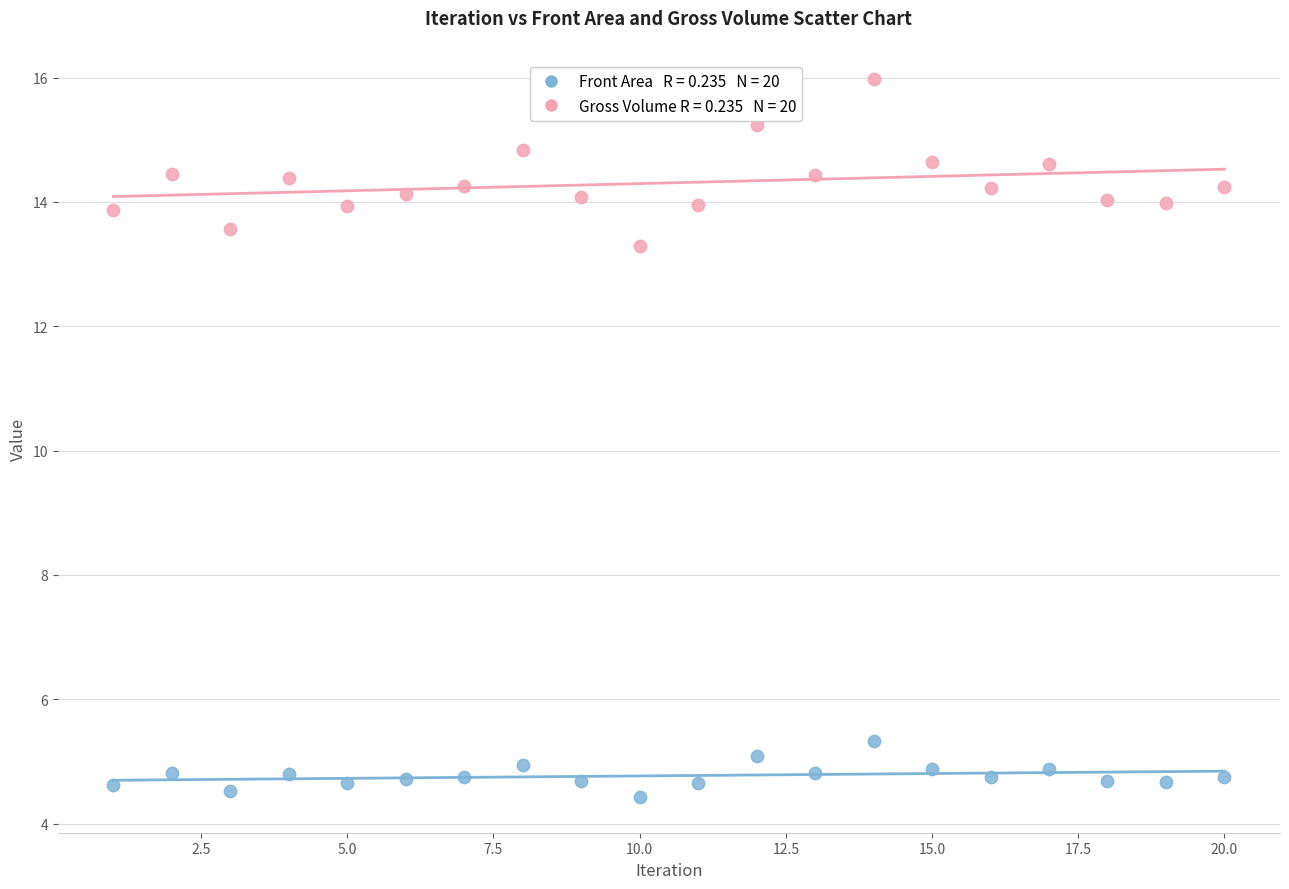

Across all series, what Y value is closest to 10?

13.3